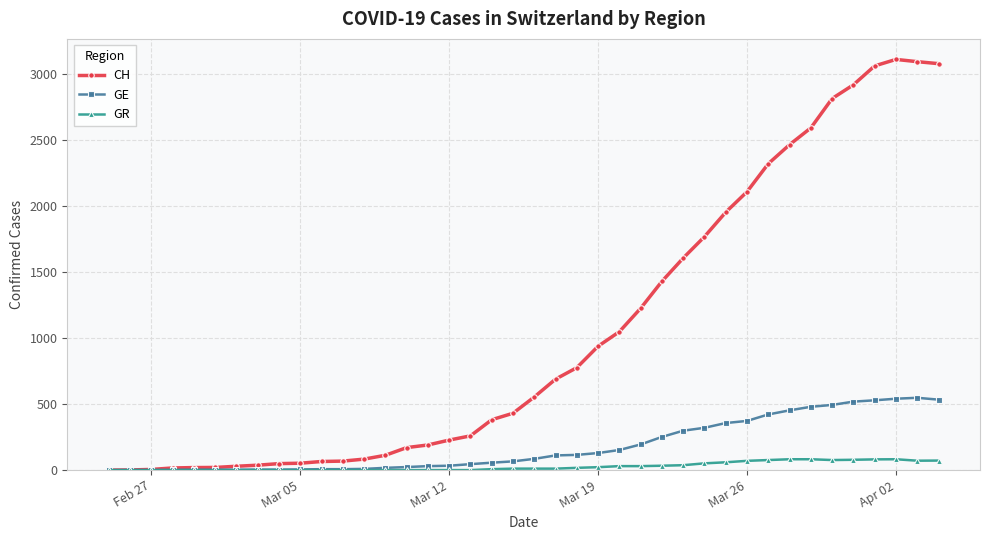

Which series has the largest range (max minus min)?

CH